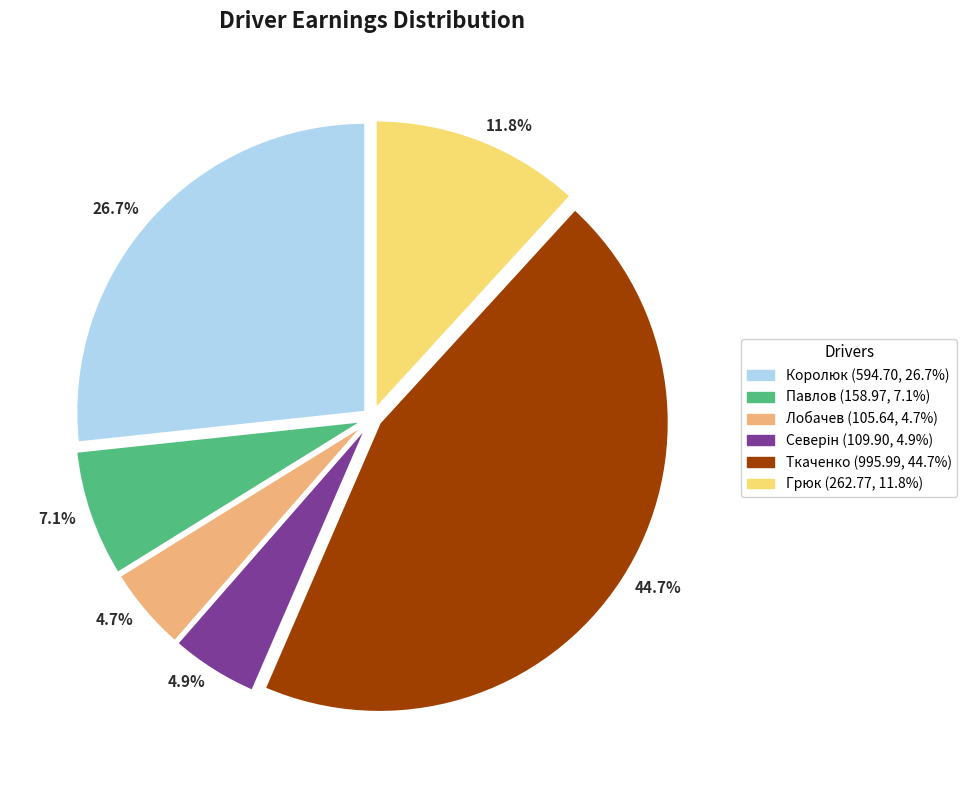

Is there any slice that represents more than half of the pie?

No